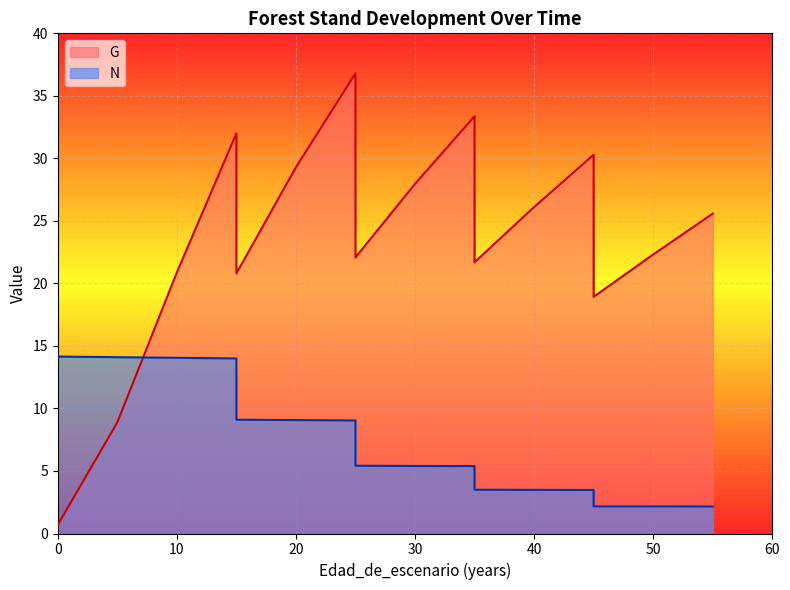

Where is the first local minimum for G?

15